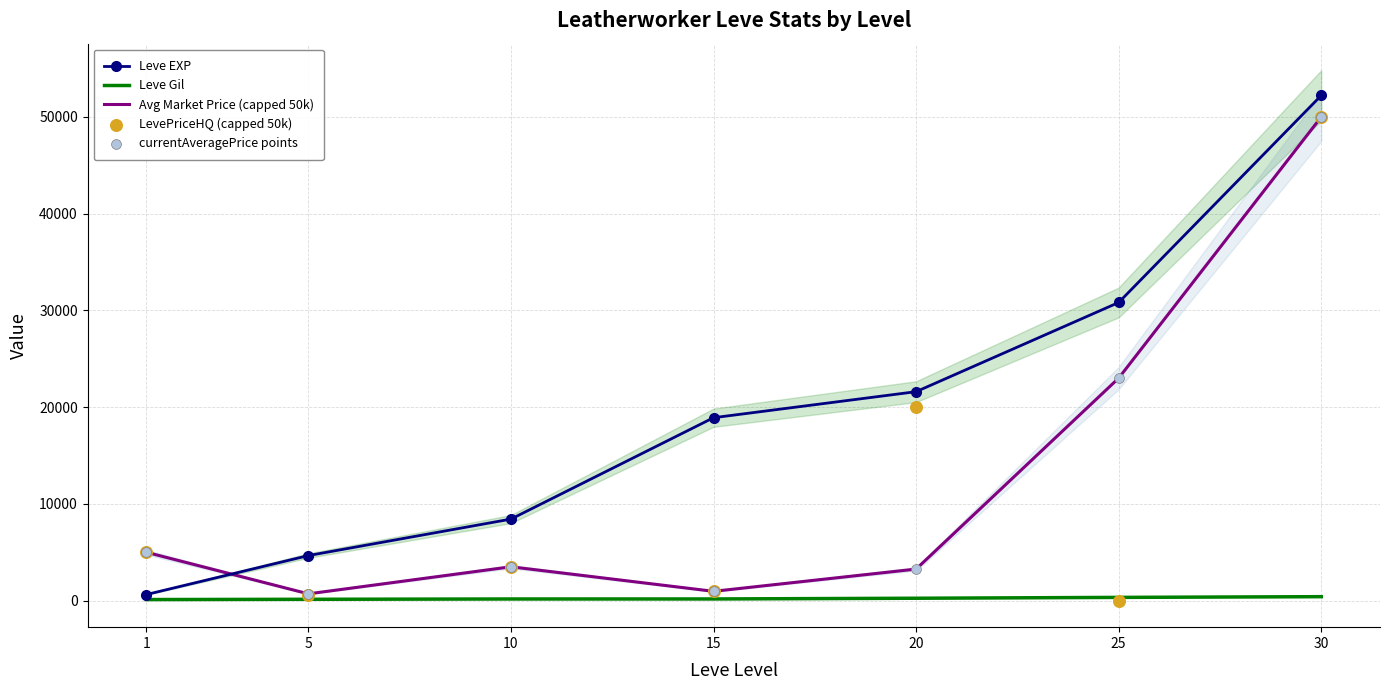

Is the value of Leve EXP at 1 greater than the value of currentAveragePrice points at 20?

No